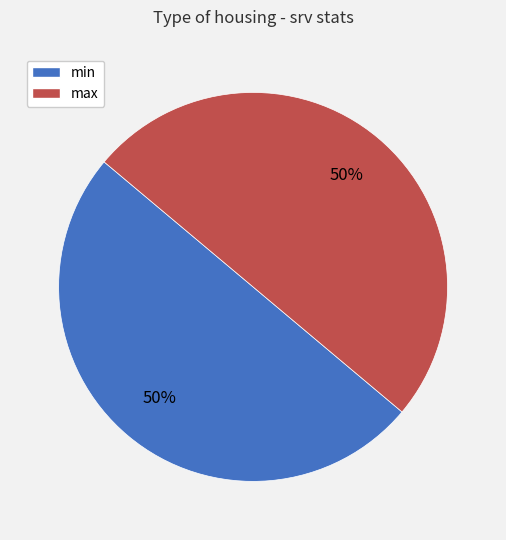

What is the ratio of the value at min to the value at max?

1.0